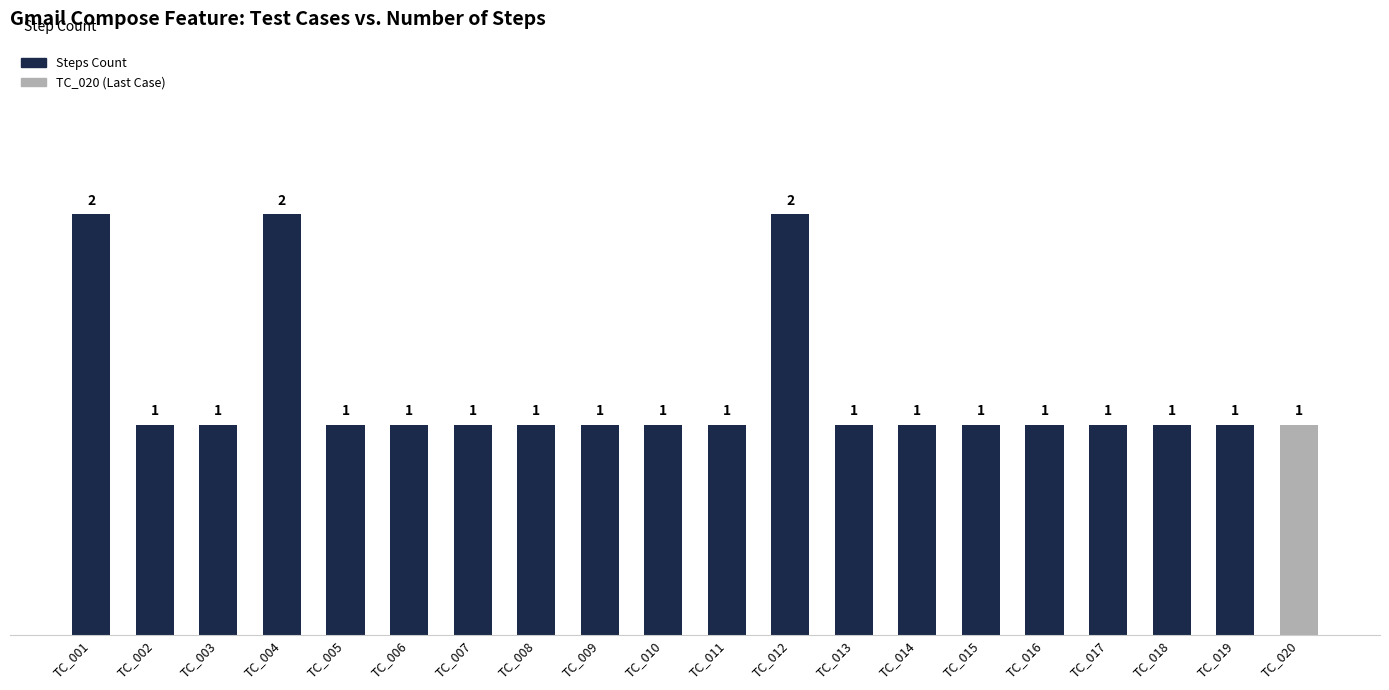

What is the value of the 15th bar from the left?

1